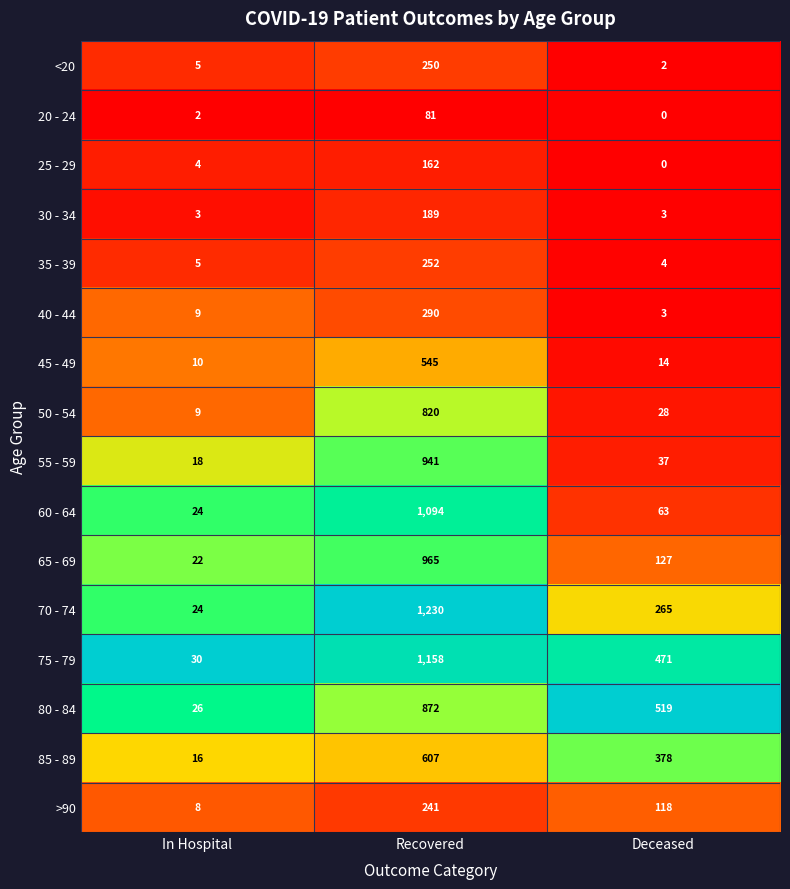

Which series has the widest spread of values?

70 - 74